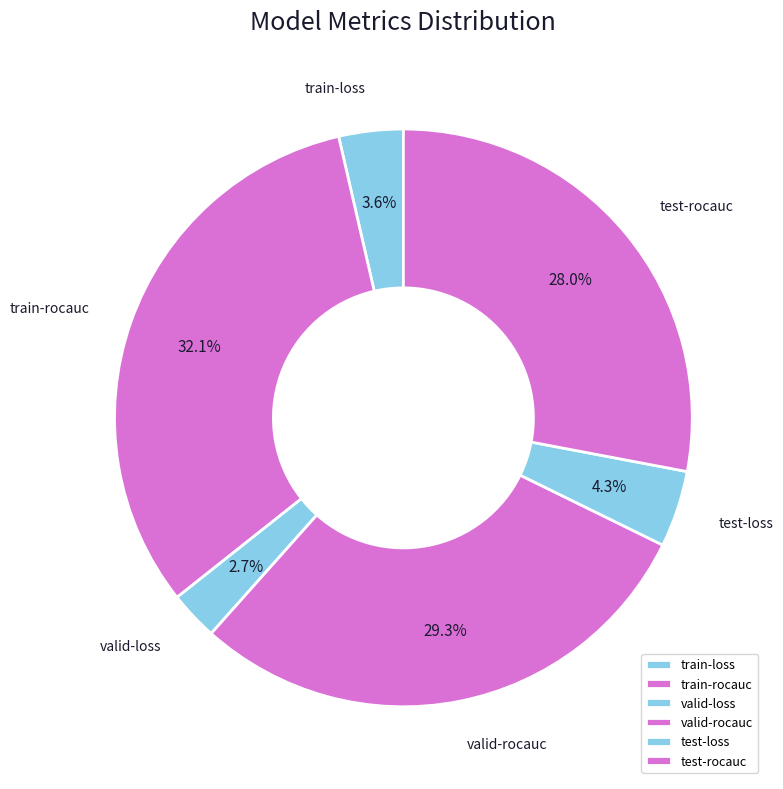

True or false: valid-rocauc accounts for 29% of the total.

True